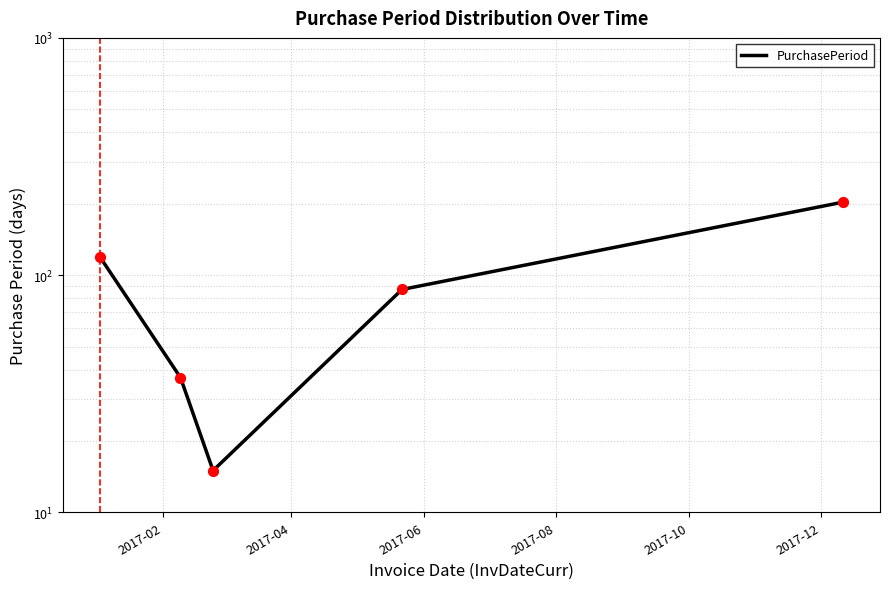

What is the ratio of the value at 2017-10 to the value at 2017-04?

5.5